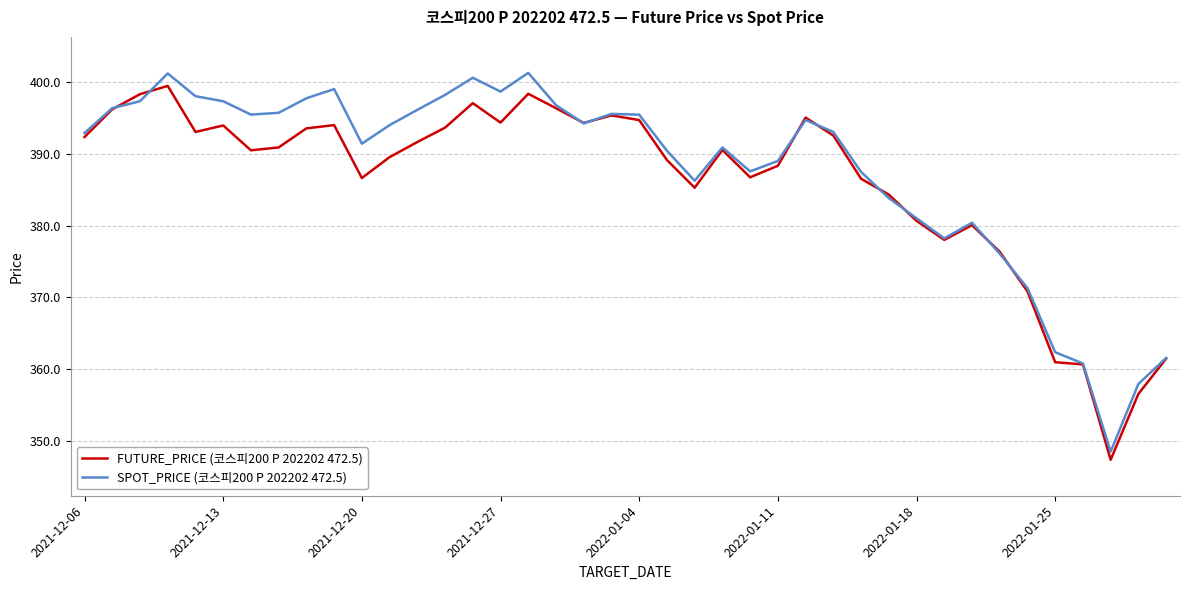

In SPOT_PRICE (코스피200 P 202202 472.5), how many points are higher than both neighbors (excluding endpoints)?

8